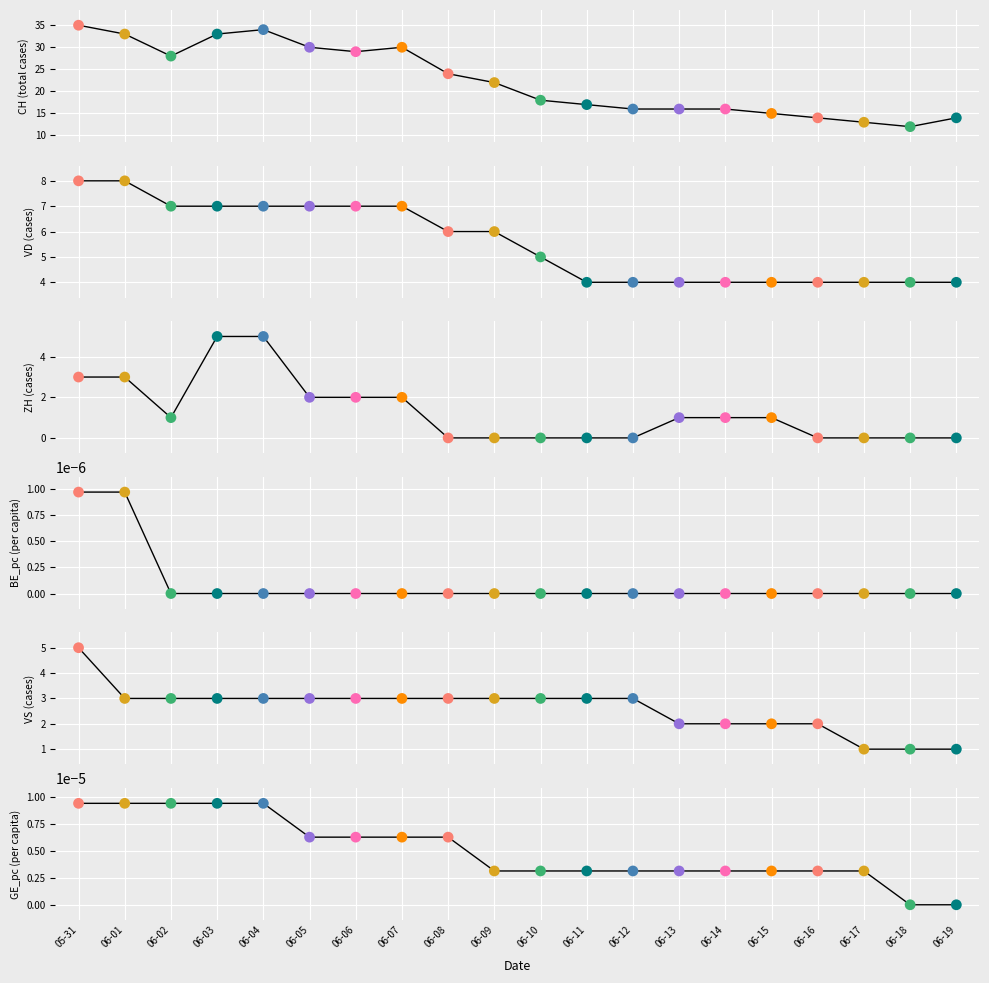

Which series has the widest spread of Y values?

CH